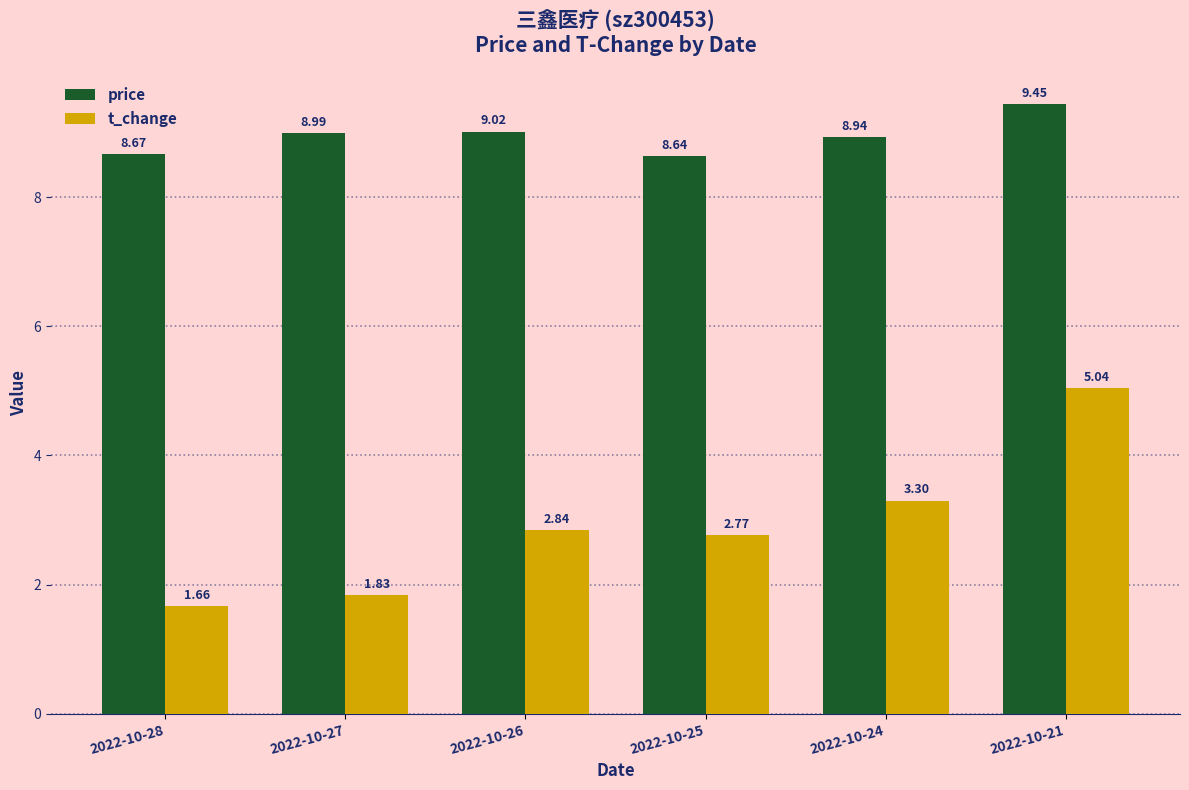

Which series has the widest spread of values?

t_change